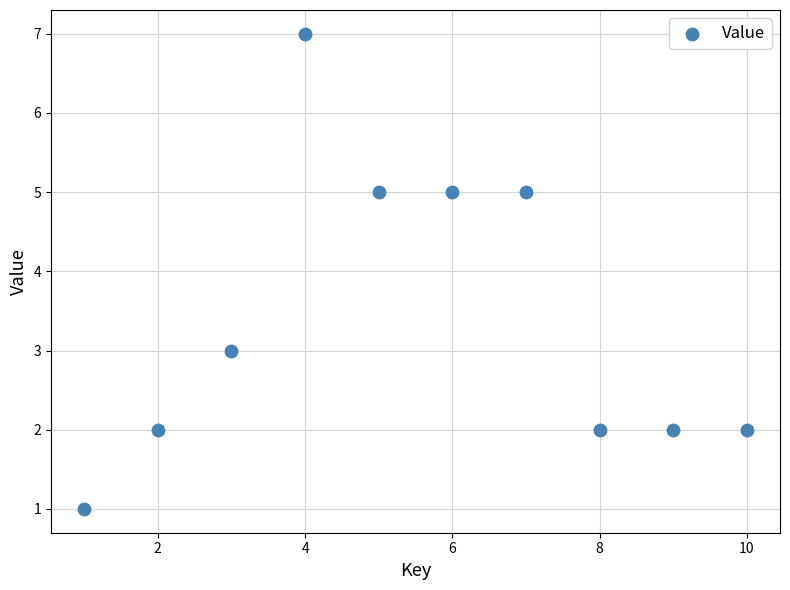

What is the range of X values (max minus min)?

9